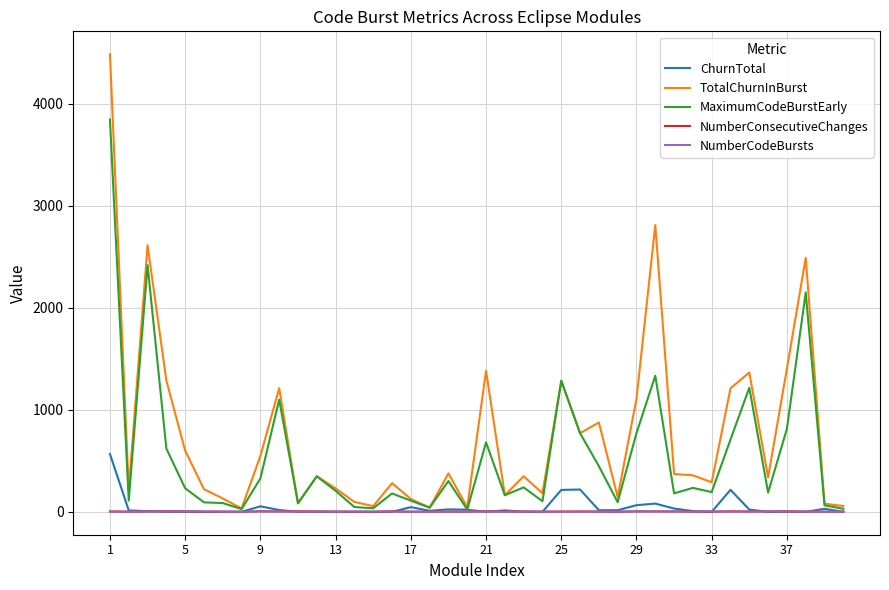

At how many categories does at least one series exceed 4013?

1